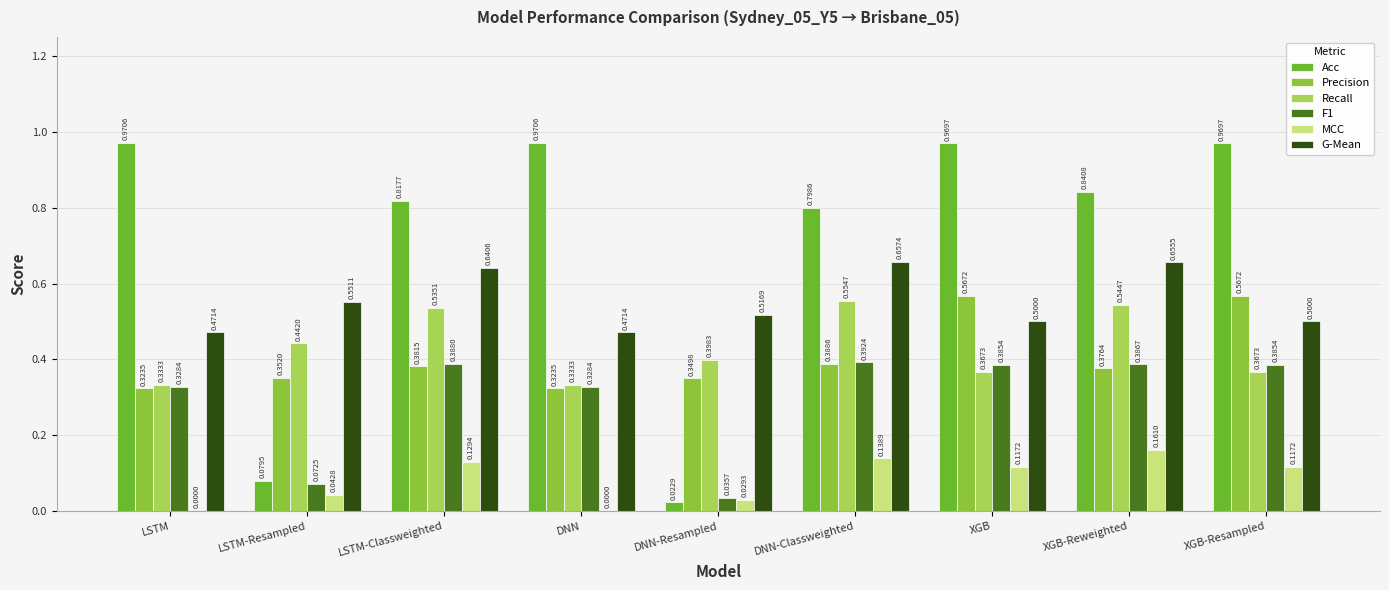

What is the sum of the MCC values at DNN and LSTM-Classweighted?

0.1